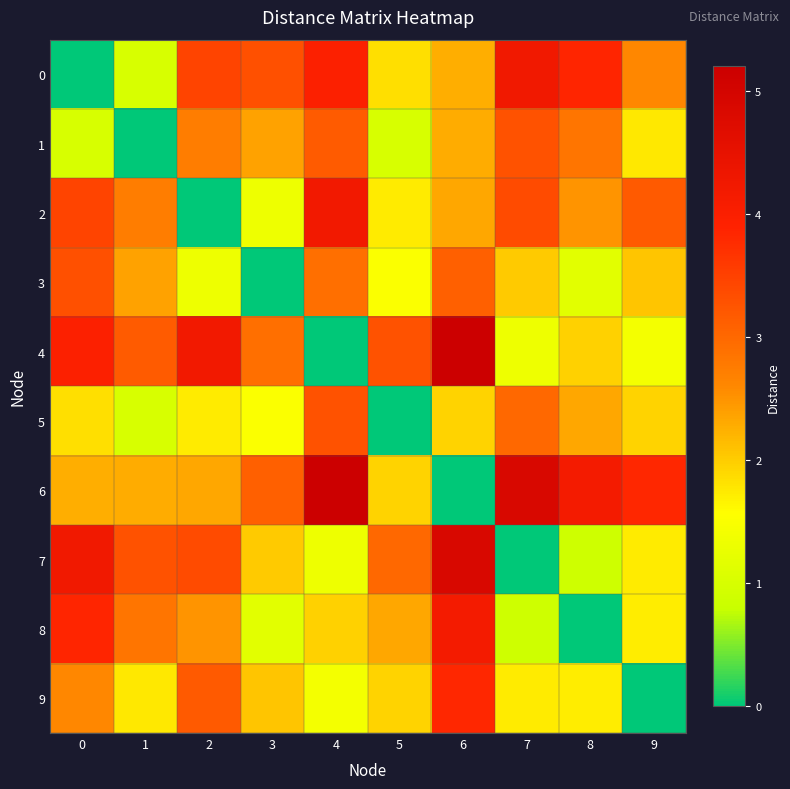

What is the total value across all series at 9?

20.2